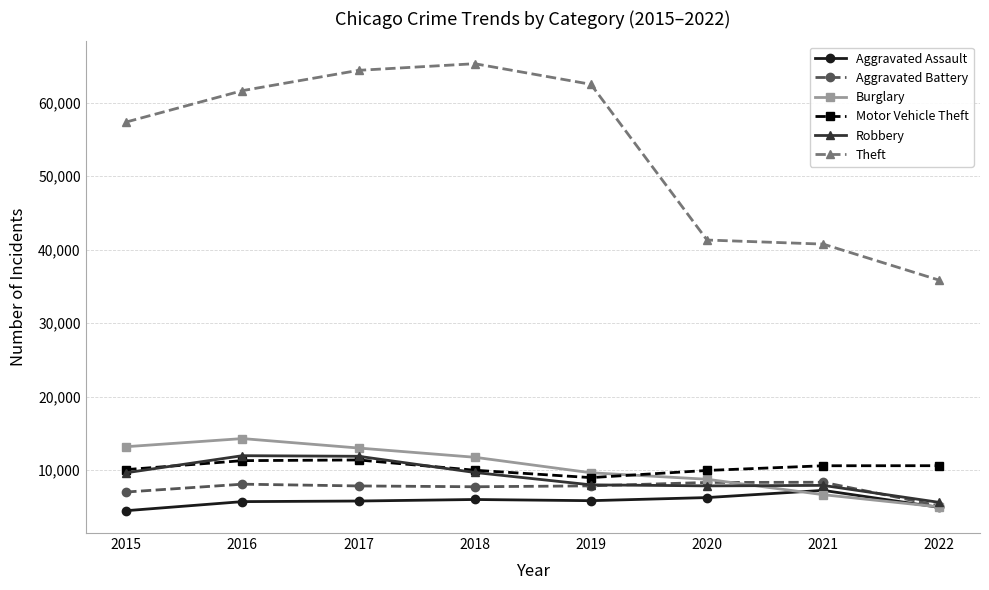

What are all the series names shown in the legend?

Aggravated Assault, Aggravated Battery, Burglary, Motor Vehicle Theft, Robbery, Theft